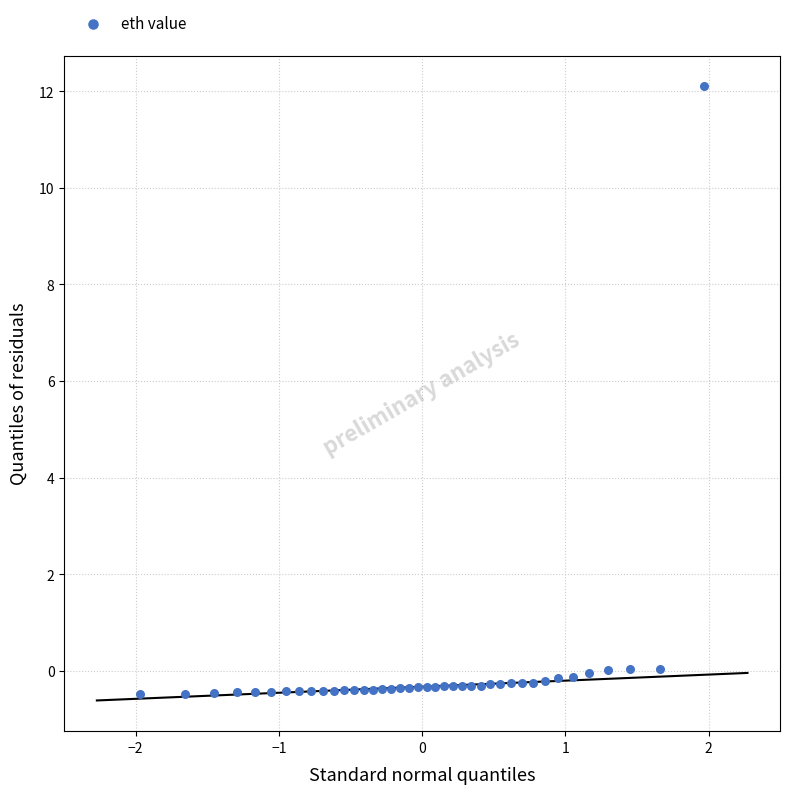

What is the range of X values (max minus min)?

3.9